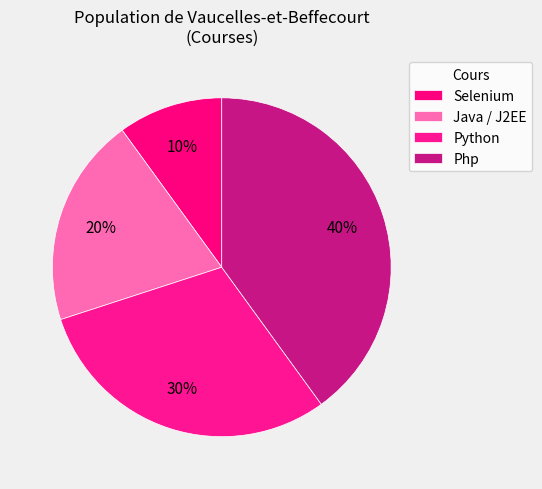

Count the number of slices in the pie.

4